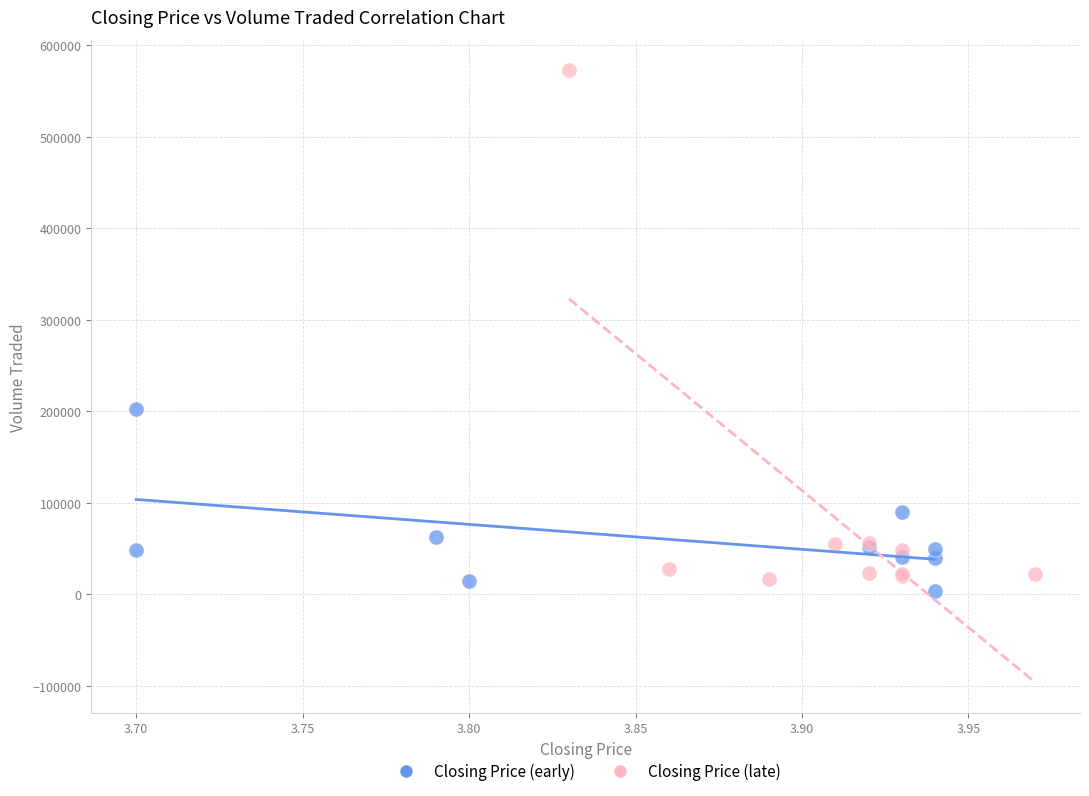

What are all the series names shown in the legend?

Closing Price (early), Closing Price (late)